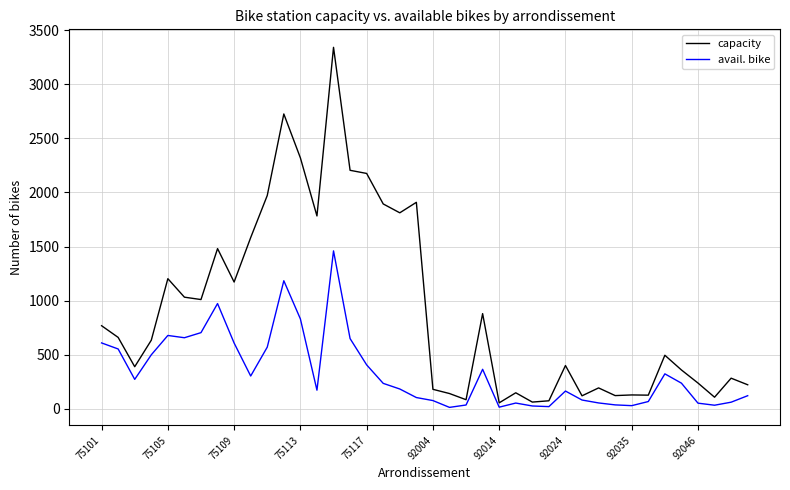

Rank the series by their maximum value, from highest to lowest.

capacity, avail. bike